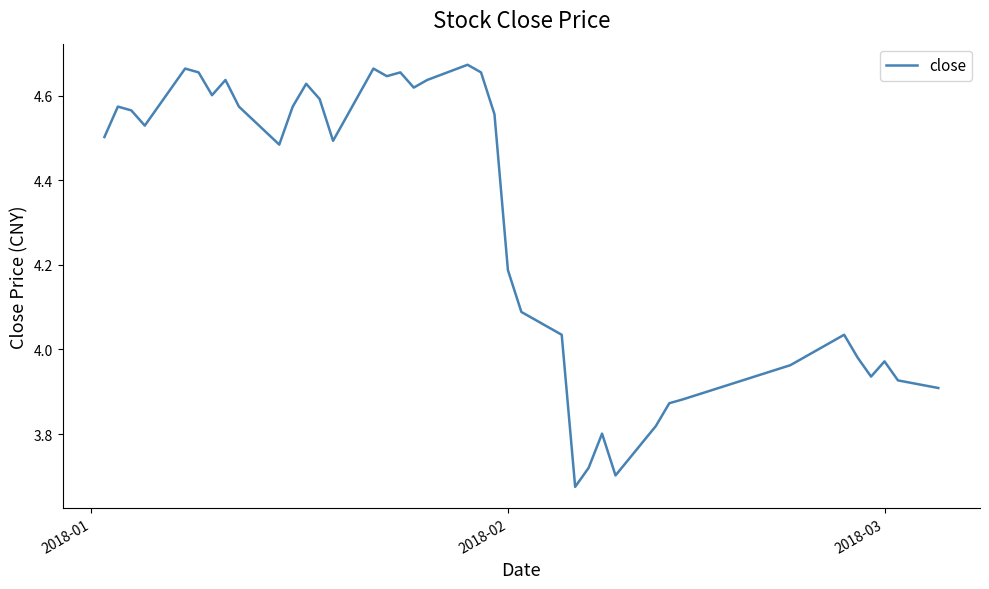

Where does the data first go above 4?

2018-01